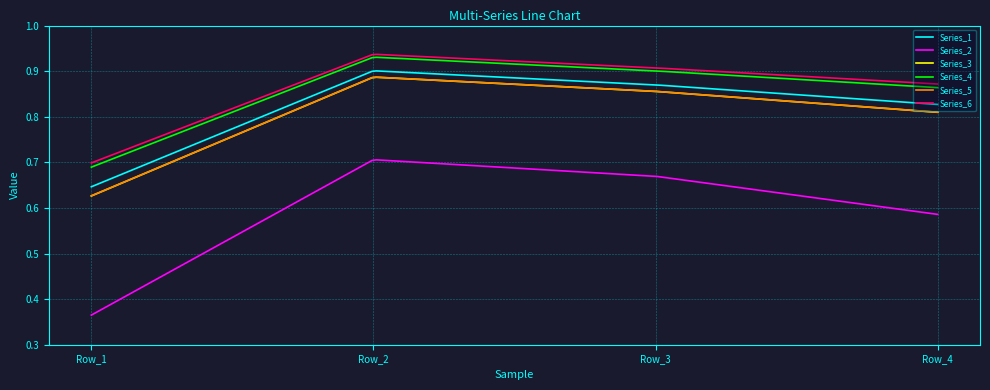

Which series has the largest total across all categories?

Series_6